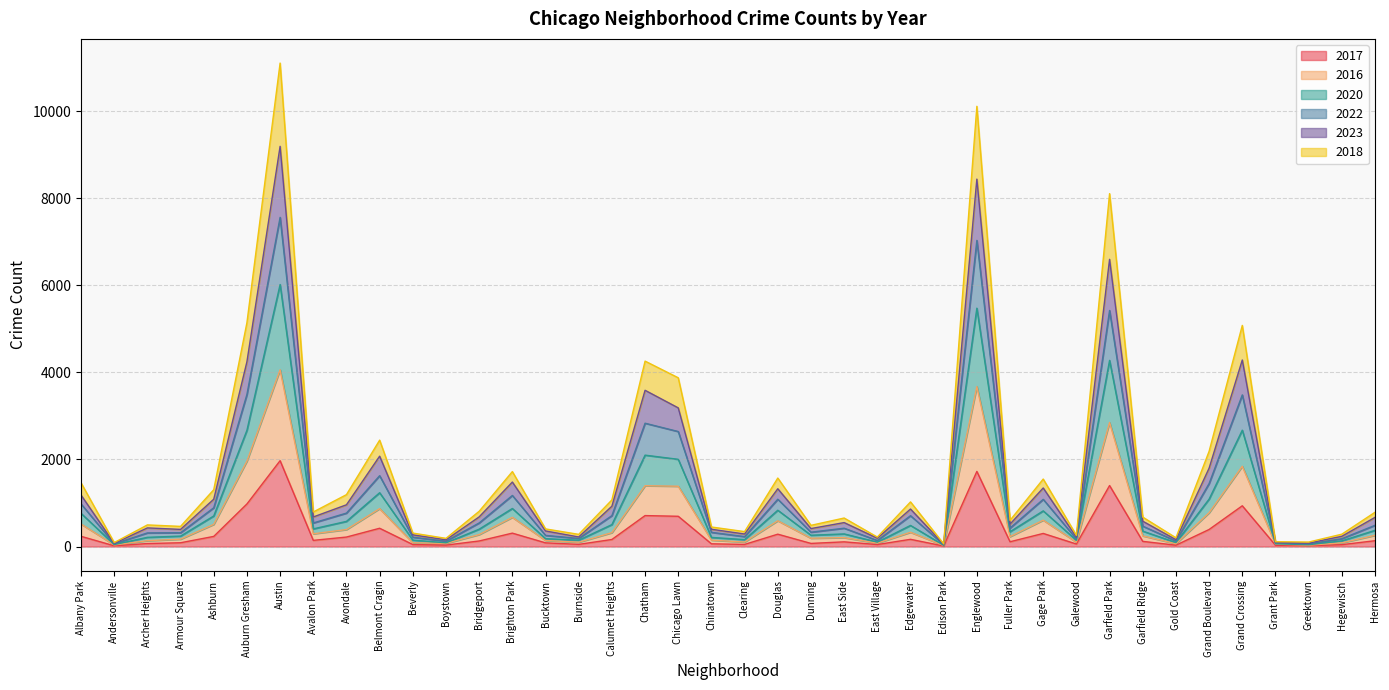

True or false: 2017 and 2023 cross at least once.

False